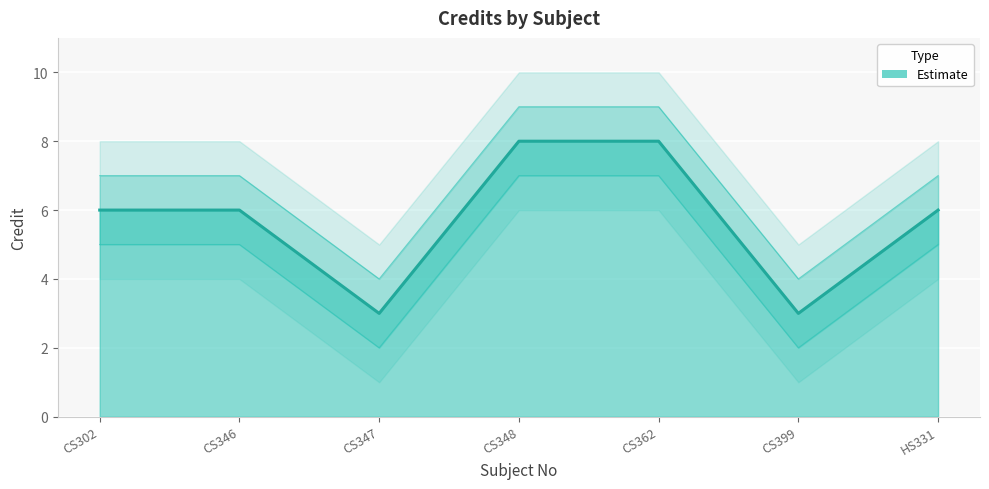

What is the difference between the highest and lowest values at HS331?

2